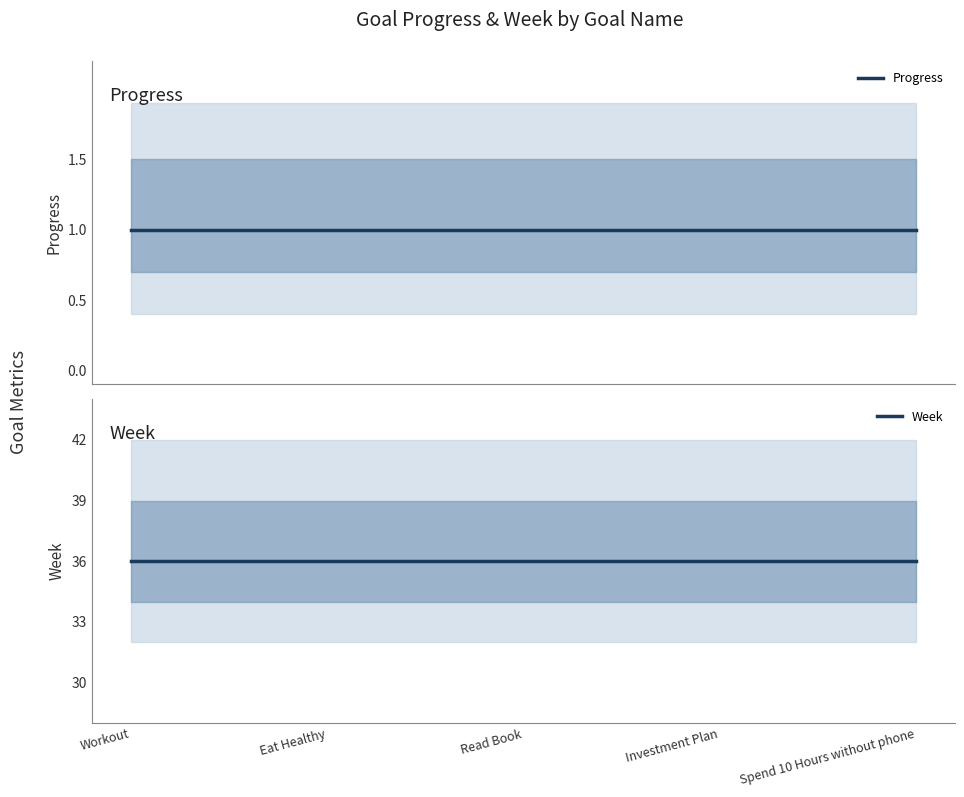

Reading left to right, transcribe all the data shown in this chart.

Progress: 1	1	1	1	1
Week: 36	36	36	36	36